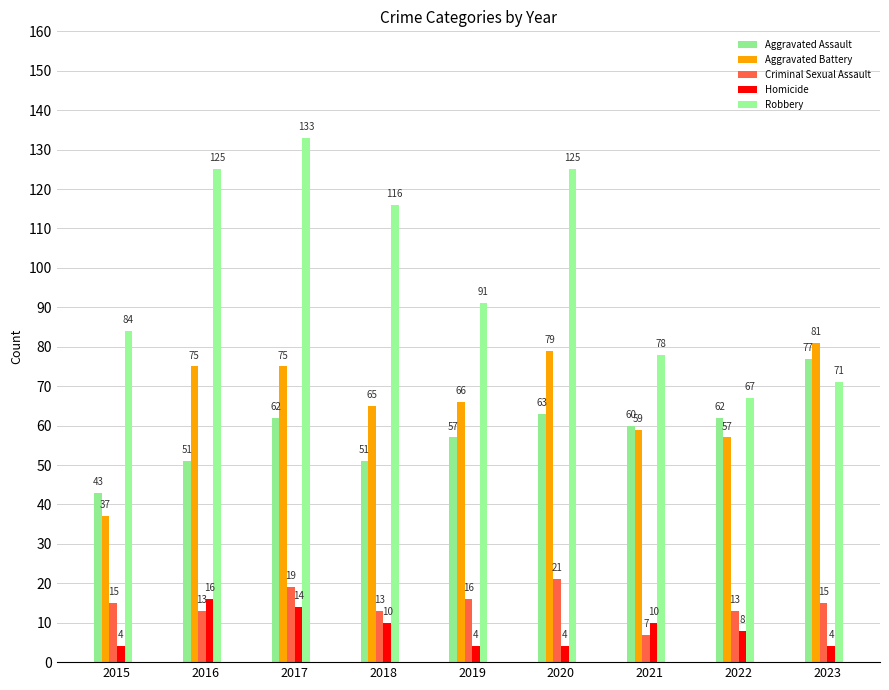

Which has a higher value, 2019 or 2022?

2022